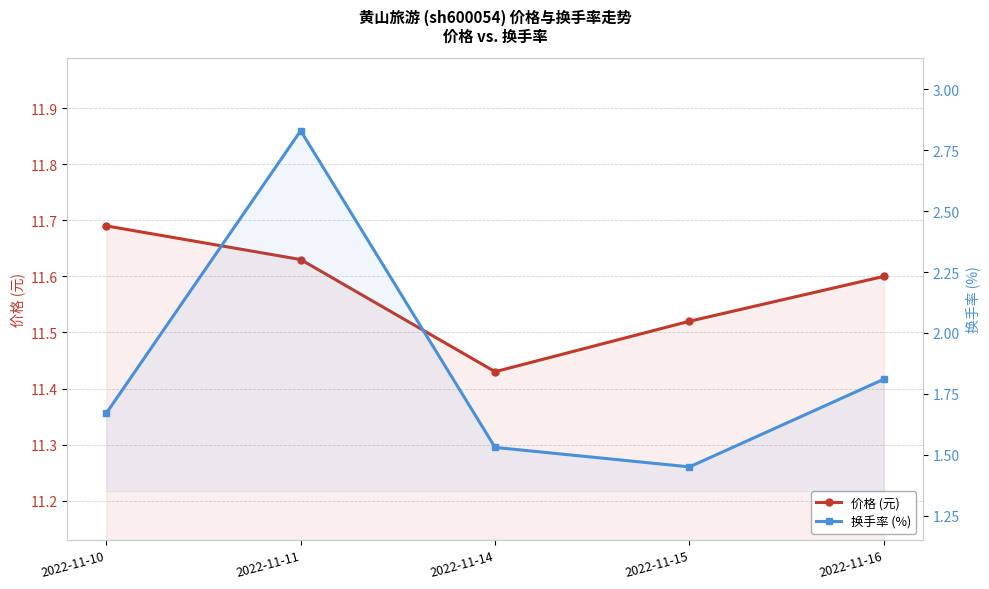

Rank the series at 2022-11-15 from highest to lowest value.

价格 (元), 换手率 (%)